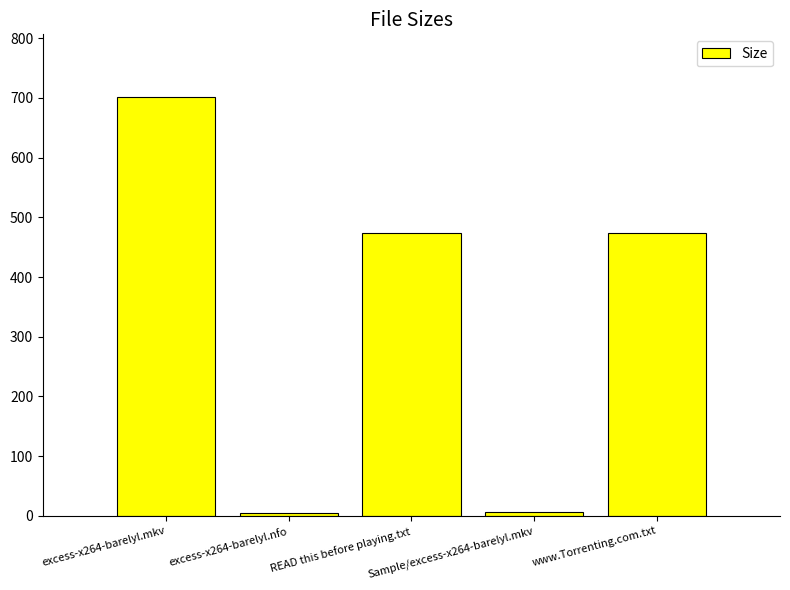

What is the value of the 1st bar from the left?

701.4